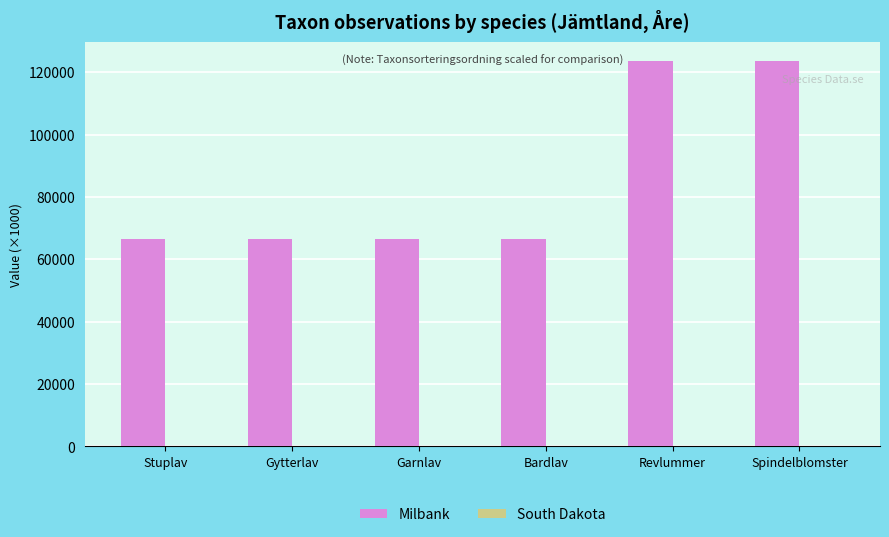

What is the maximum value shown in the chart?

123424.6